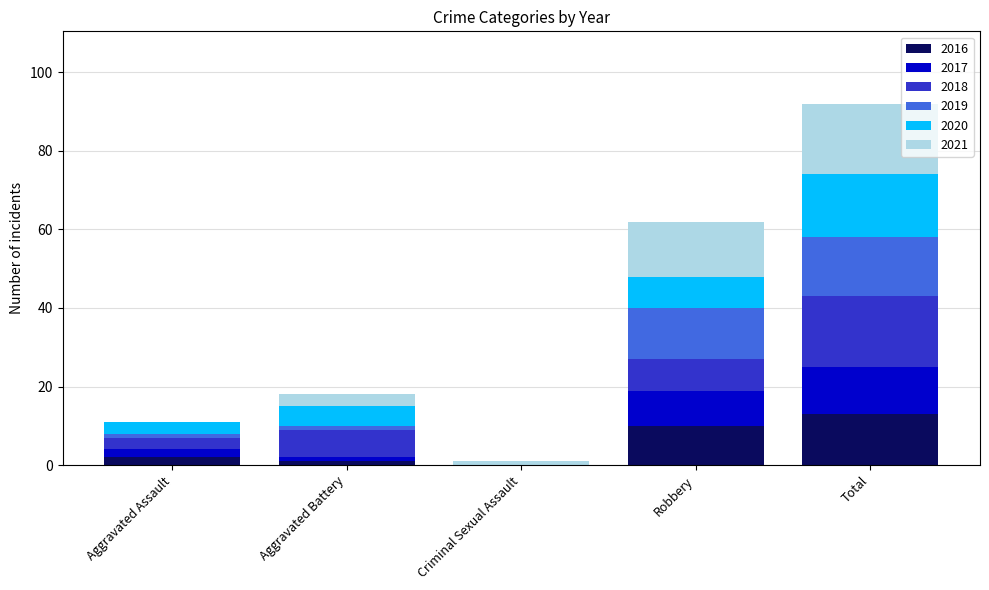

What is the maximum value for 2016?

13